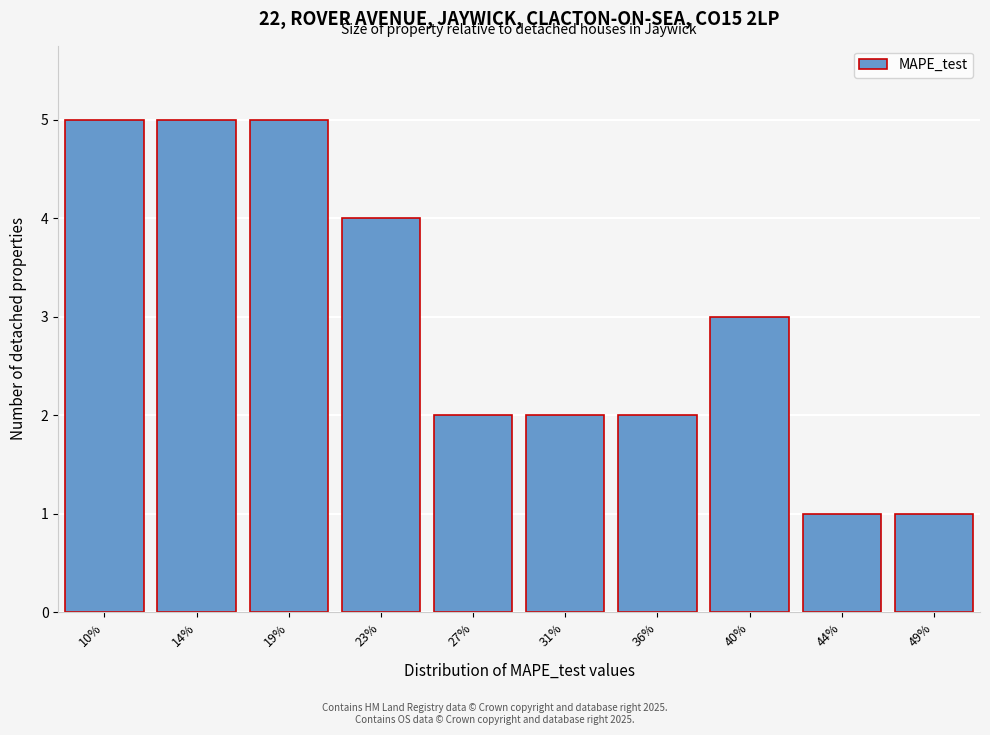

Reading left to right, transcribe all the data shown in this chart.

5	5	5	4	2	2	2	3	1	1